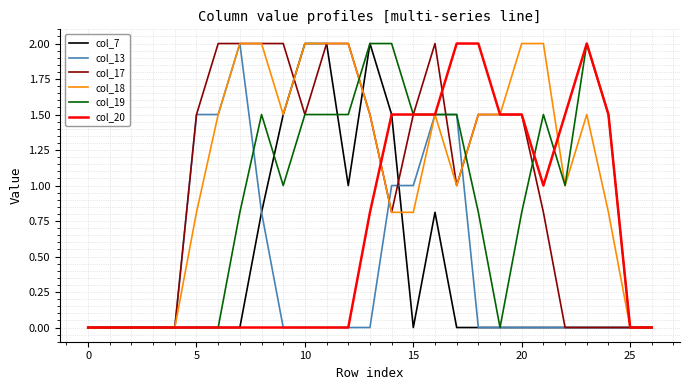

What is the difference between the second highest and minimum values in the col_17 series?

2.0